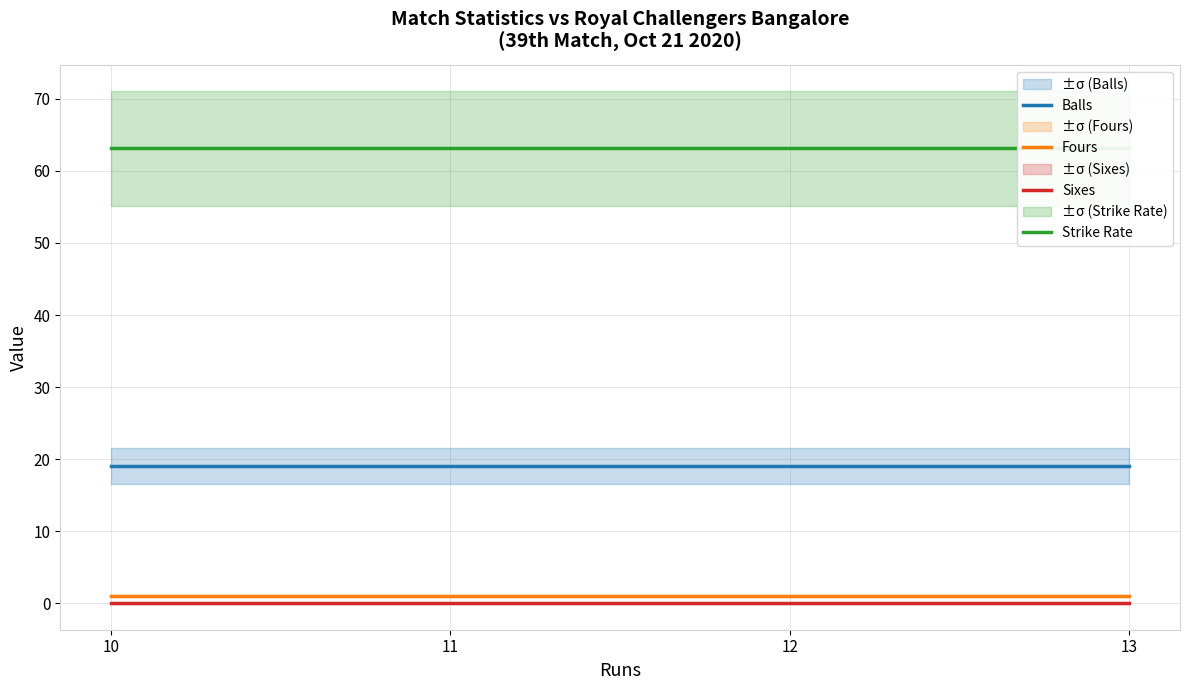

Which series has the widest spread of values?

Balls